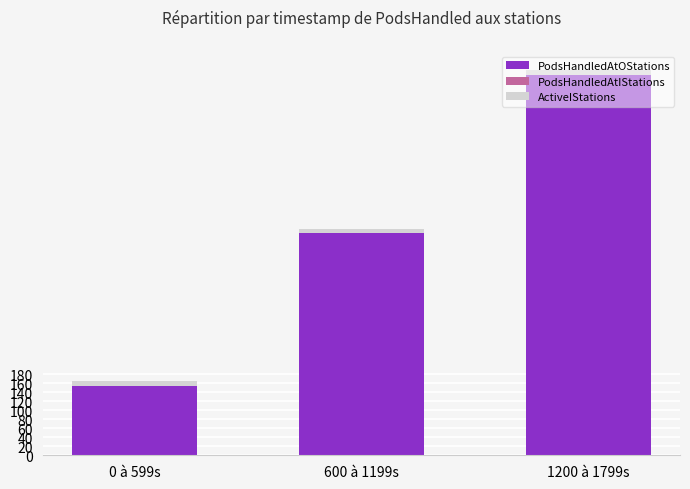

What is the sum of the PodsHandledAtOStations values at 600 à 1199s and 1200 à 1799s?

1337